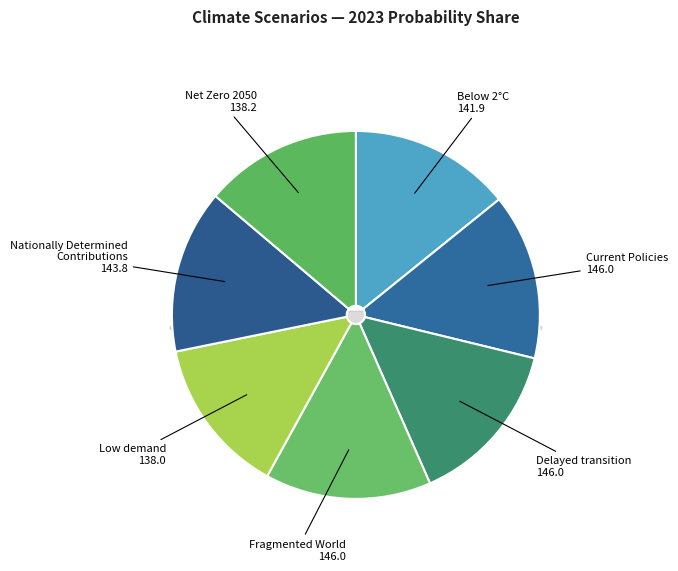

Does Nationally Determined
Contributions account for over 50% of the chart?

No